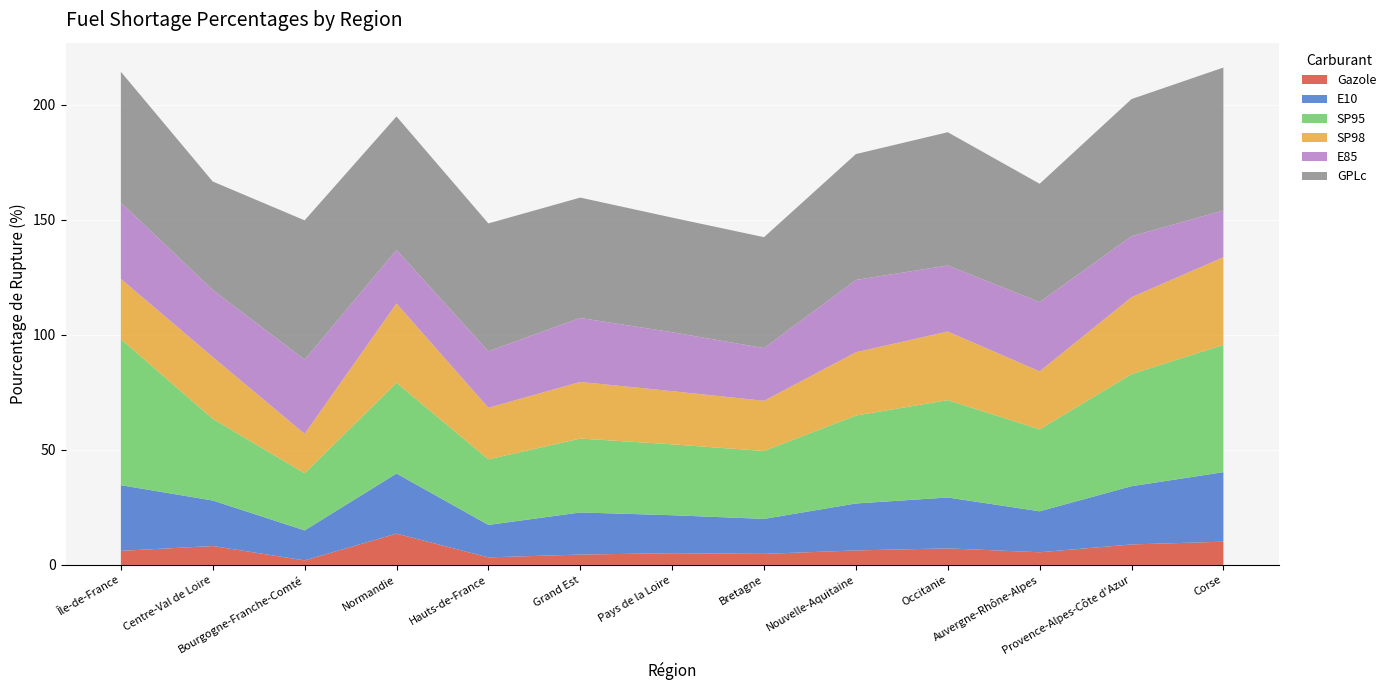

Reading right to left, extract all data points from this chart.

Gazole: Corse=10.1	Provence-Alpes-Côte d'Azur=8.9	Auvergne-Rhône-Alpes=5.5	Occitanie=7.2	Nouvelle-Aquitaine=6.3	Bretagne=4.8	Pays de la Loire=5.1	Grand Est=4.5	Hauts-de-France=3.3	Normandie=13.6	Bourgogne-Franche-Comté=2.0	Centre-Val de Loire=8.2	Île-de-France=6.1
E10: Corse=30.2	Provence-Alpes-Côte d'Azur=25.3	Auvergne-Rhône-Alpes=17.8	Occitanie=22.1	Nouvelle-Aquitaine=20.4	Bretagne=15.2	Pays de la Loire=16.5	Grand Est=18.3	Hauts-de-France=14.1	Normandie=26.1	Bourgogne-Franche-Comté=13.0	Centre-Val de Loire=19.8	Île-de-France=28.5
SP95: Corse=55.3	Provence-Alpes-Côte d'Azur=48.7	Auvergne-Rhône-Alpes=35.6	Occitanie=42.3	Nouvelle-Aquitaine=38.2	Bretagne=29.5	Pays de la Loire=30.8	Grand Est=32.1	Hauts-de-France=28.5	Normandie=39.4	Bourgogne-Franche-Comté=24.8	Centre-Val de Loire=35.5	Île-de-France=63.5
SP98: Corse=38.1	Provence-Alpes-Côte d'Azur=33.4	Auvergne-Rhône-Alpes=25.2	Occitanie=29.8	Nouvelle-Aquitaine=27.5	Bretagne=21.8	Pays de la Loire=23.1	Grand Est=24.6	Hauts-de-France=22.4	Normandie=34.5	Bourgogne-Franche-Comté=17.1	Centre-Val de Loire=26.9	Île-de-France=26.1
E85: Corse=20.3	Provence-Alpes-Côte d'Azur=26.5	Auvergne-Rhône-Alpes=30.1	Occitanie=28.7	Nouvelle-Aquitaine=31.4	Bretagne=22.9	Pays de la Loire=25.6	Grand Est=27.8	Hauts-de-France=24.5	Normandie=23.2	Bourgogne-Franche-Comté=32.2	Centre-Val de Loire=29.1	Île-de-France=33.2
GPLc: Corse=62.1	Provence-Alpes-Côte d'Azur=59.6	Auvergne-Rhône-Alpes=51.4	Occitanie=57.9	Nouvelle-Aquitaine=54.7	Bretagne=48.2	Pays de la Loire=49.8	Grand Est=52.3	Hauts-de-France=55.6	Normandie=58.0	Bourgogne-Franche-Comté=60.5	Centre-Val de Loire=47.1	Île-de-France=56.8